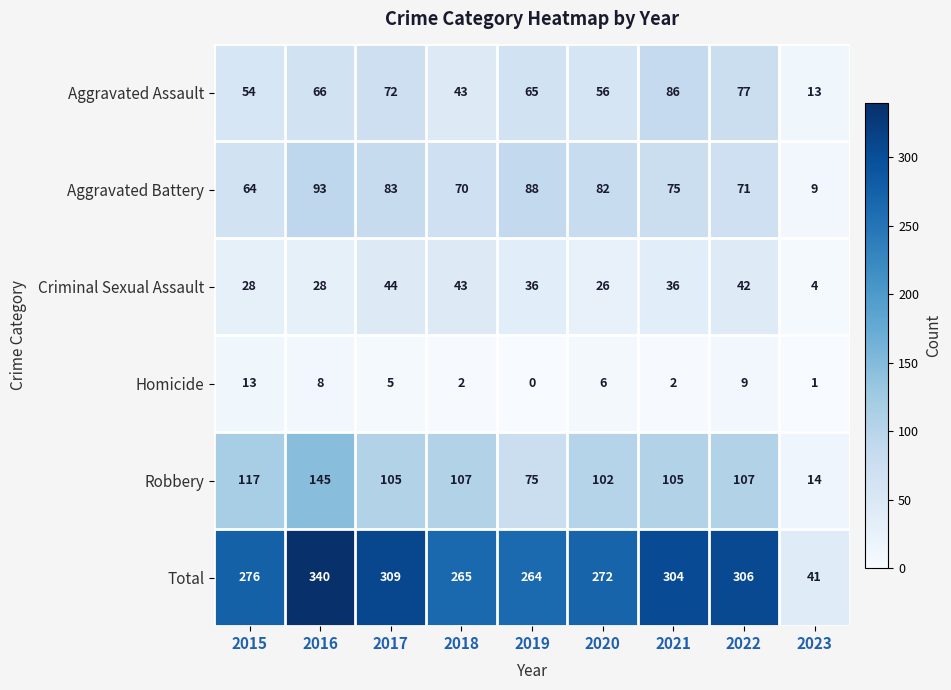

The Total series shows 72 at 2016. True or false?

False